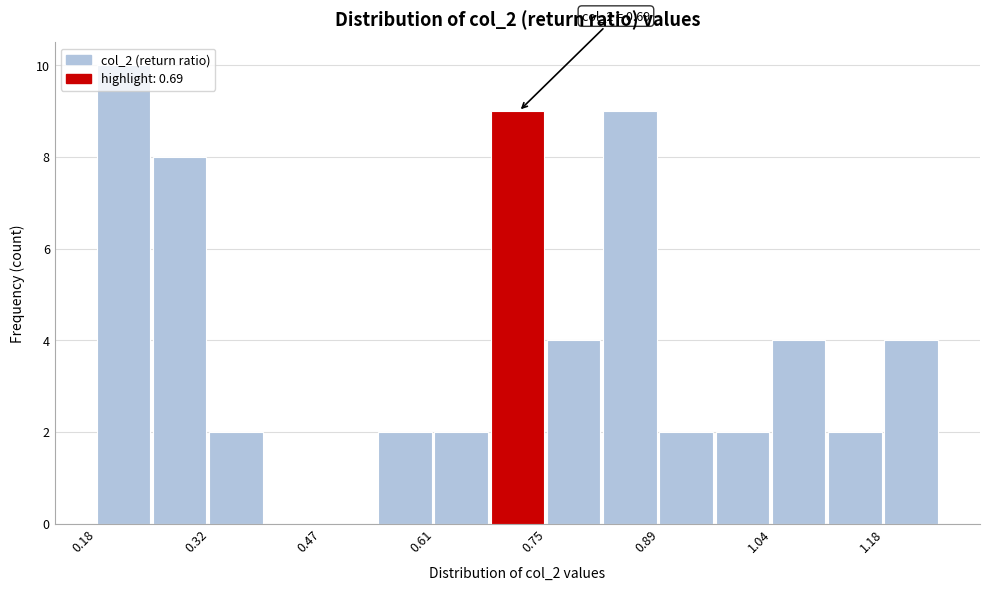

Around what value on the x-axis is the tallest bar? Give the approximate position of its centre, as read against the axis.

0.22